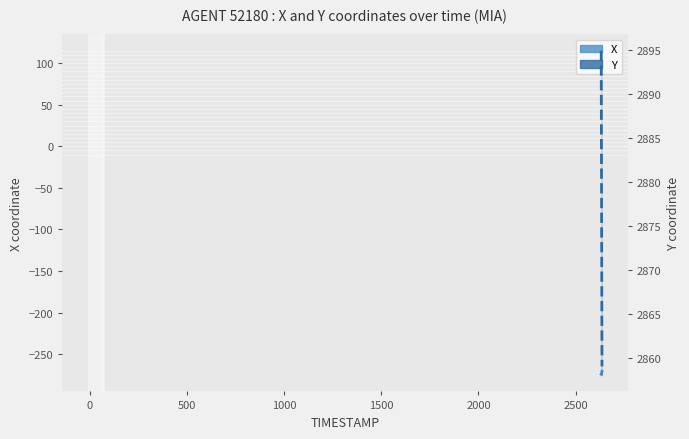

Which series has the widest spread of values?

Y